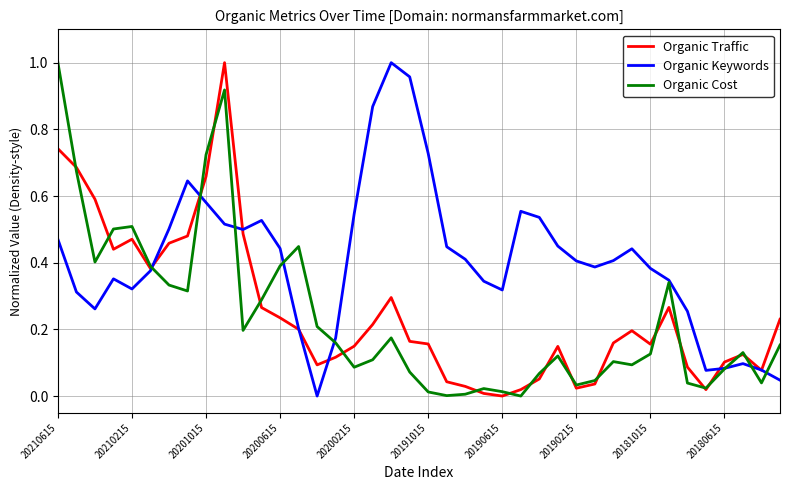

Which series has the largest total across all categories?

Organic Keywords